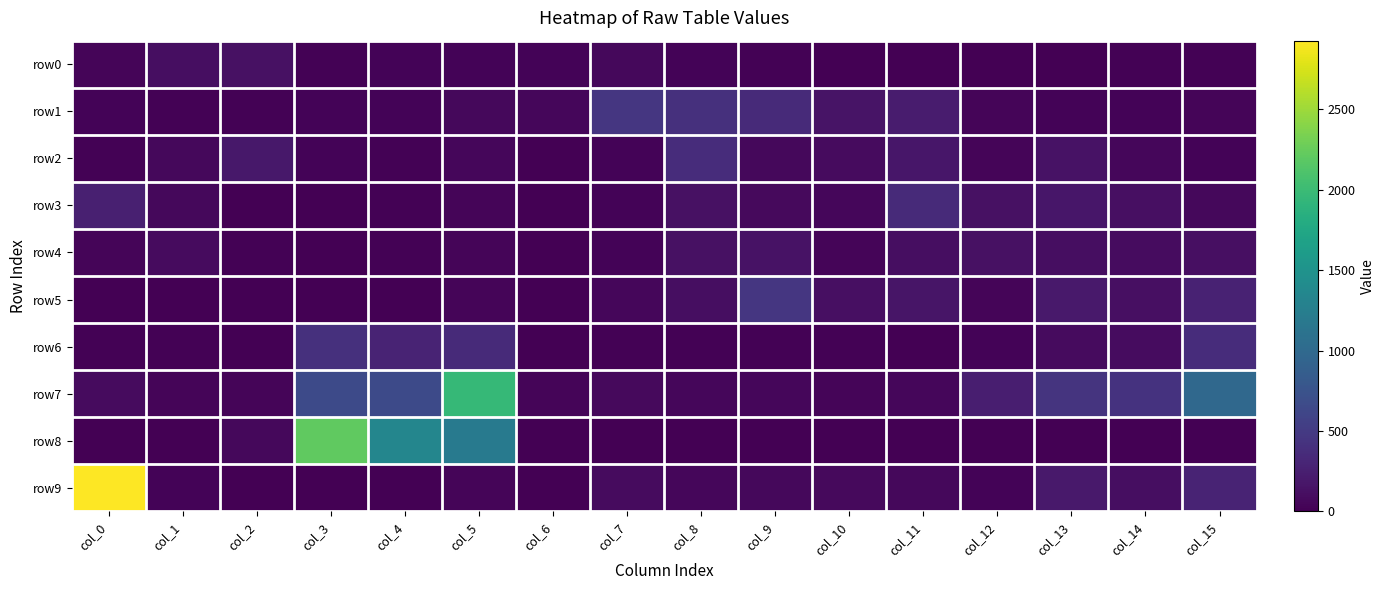

Reading left to right, what are all the values shown in this chart?

row0: col_0=38	col_1=103	col_2=129	col_3=16	col_4=25	col_5=30	col_6=34	col_7=64	col_8=23	col_9=16	col_10=8	col_11=9	col_12=8	col_13=10	col_14=13	col_15=17
row1: col_0=29	col_1=18	col_2=21	col_3=26	col_4=30	col_5=62	col_6=53	col_7=462	col_8=405	col_9=346	col_10=158	col_11=227	col_12=37	col_13=34	col_14=34	col_15=37
row2: col_0=18	col_1=66	col_2=184	col_3=34	col_4=16	col_5=54	col_6=4	col_7=23	col_8=373	col_9=68	col_10=82	col_11=176	col_12=40	col_13=140	col_14=54	col_15=33
row3: col_0=257	col_1=66	col_2=7	col_3=8	col_4=12	col_5=43	col_6=2	col_7=28	col_8=132	col_9=71	col_10=56	col_11=344	col_12=128	col_13=176	col_14=124	col_15=62
row4: col_0=40	col_1=83	col_2=14	col_3=8	col_4=12	col_5=45	col_6=5	col_7=24	col_8=131	col_9=148	col_10=38	col_11=109	col_12=132	col_13=104	col_14=102	col_15=115
row5: col_0=7	col_1=0	col_2=0	col_3=1	col_4=5	col_5=42	col_6=0	col_7=48	col_8=113	col_9=463	col_10=115	col_11=162	col_12=44	col_13=200	col_14=124	col_15=275
row6: col_0=21	col_1=15	col_2=8	col_3=410	col_4=297	col_5=344	col_6=6	col_7=18	col_8=12	col_9=16	col_10=12	col_11=10	col_12=29	col_13=83	col_14=101	col_15=370
row7: col_0=81	col_1=36	col_2=35	col_3=658	col_4=654	col_5=1962	col_6=45	col_7=71	col_8=46	col_9=50	col_10=40	col_11=52	col_12=241	col_13=440	col_14=434	col_15=989
row8: col_0=7	col_1=10	col_2=68	col_3=2216	col_4=1338	col_5=1210	col_6=0	col_7=0	col_8=0	col_9=0	col_10=0	col_11=0	col_12=3	col_13=0	col_14=0	col_15=0
row9: col_0=2927	col_1=34	col_2=2	col_3=0	col_4=4	col_5=40	col_6=0	col_7=88	col_8=52	col_9=59	col_10=72	col_11=68	col_12=27	col_13=201	col_14=103	col_15=289